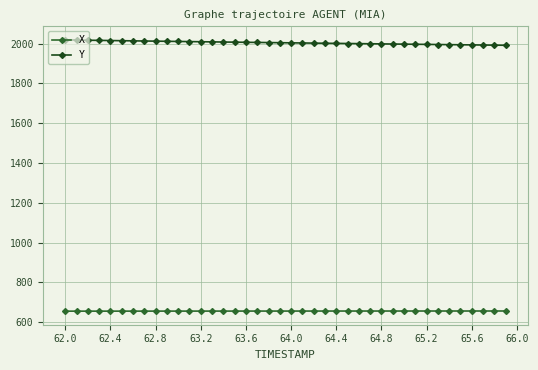

What is the average value of the Y series?

2004.2